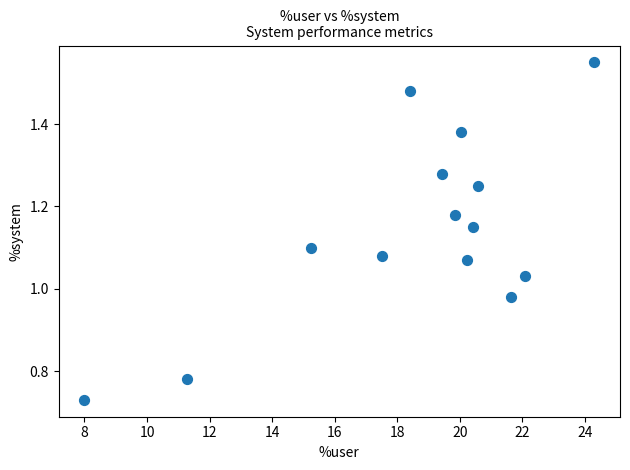

What is the range of X values (max minus min)?

16.3